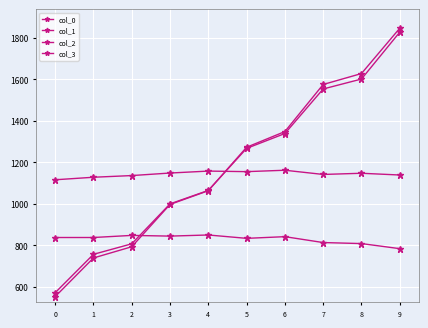

How many lines are shown in the chart?

4